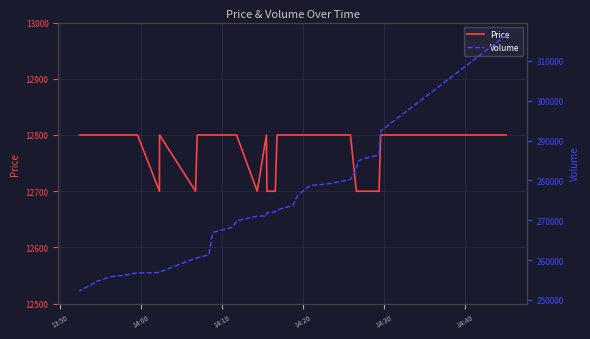

What is the value of the Price point at the 16th from the left?

12800